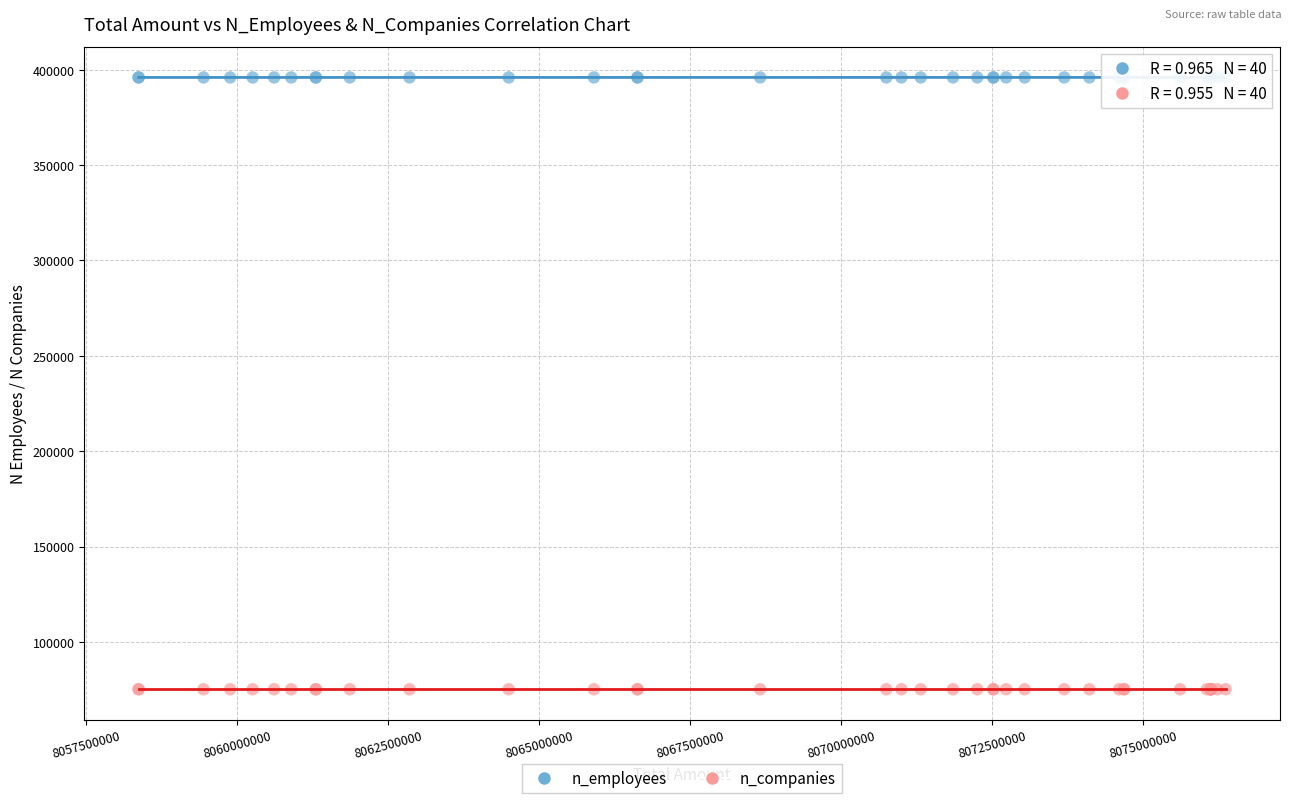

Which series contains the highest Y value?

n_employees